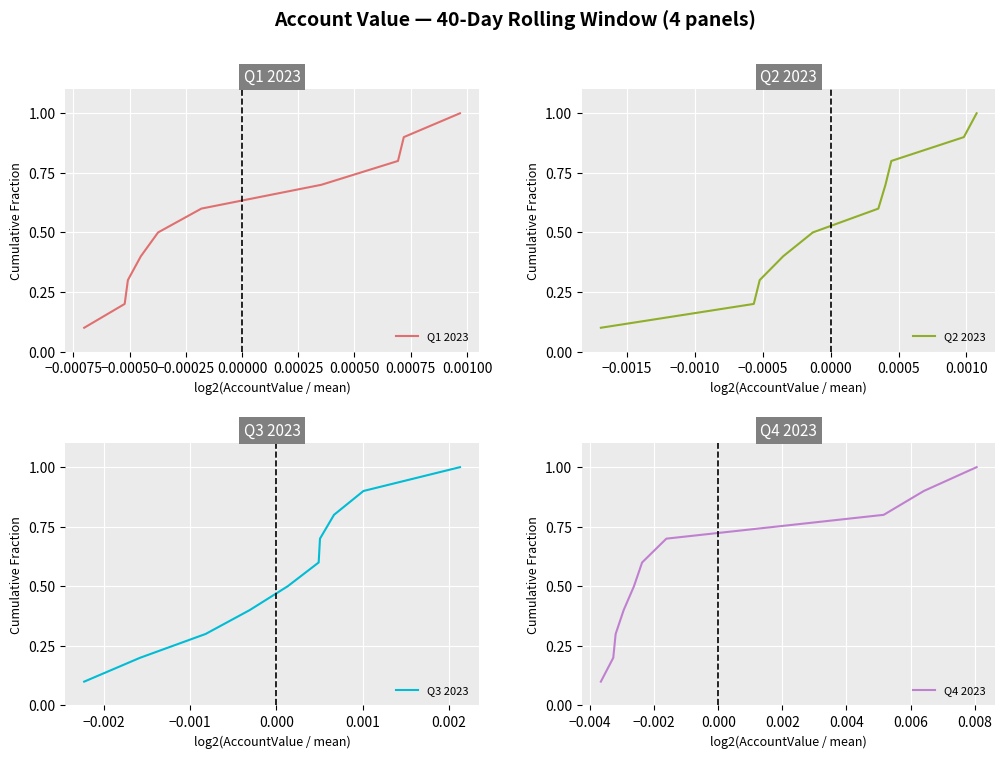

What is the total value across all series at −0.00075?

0.8